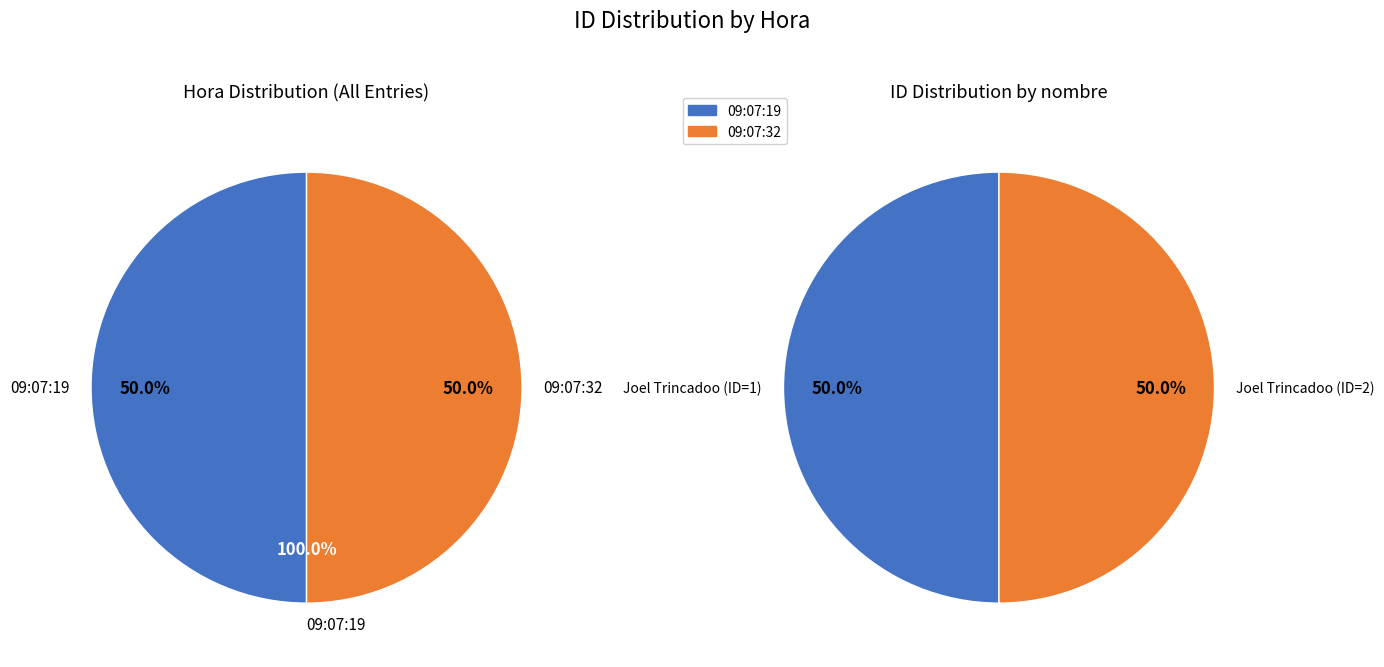

Which slice is the smallest?

09:07:19